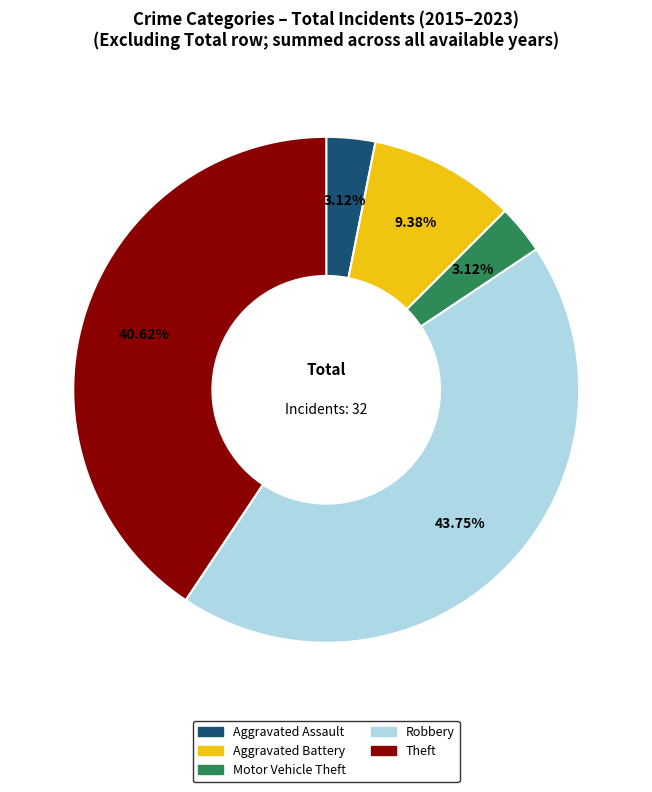

Do Aggravated Assault and Aggravated Battery together represent more than half of the pie?

No